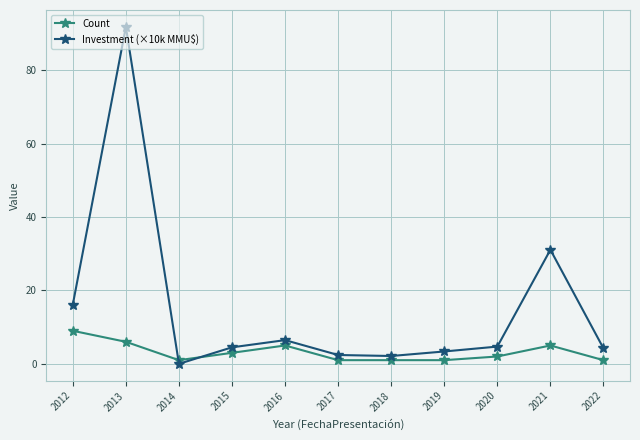

At 2017, list the series in order from largest to smallest.

Investment (×10k MMU$), Count